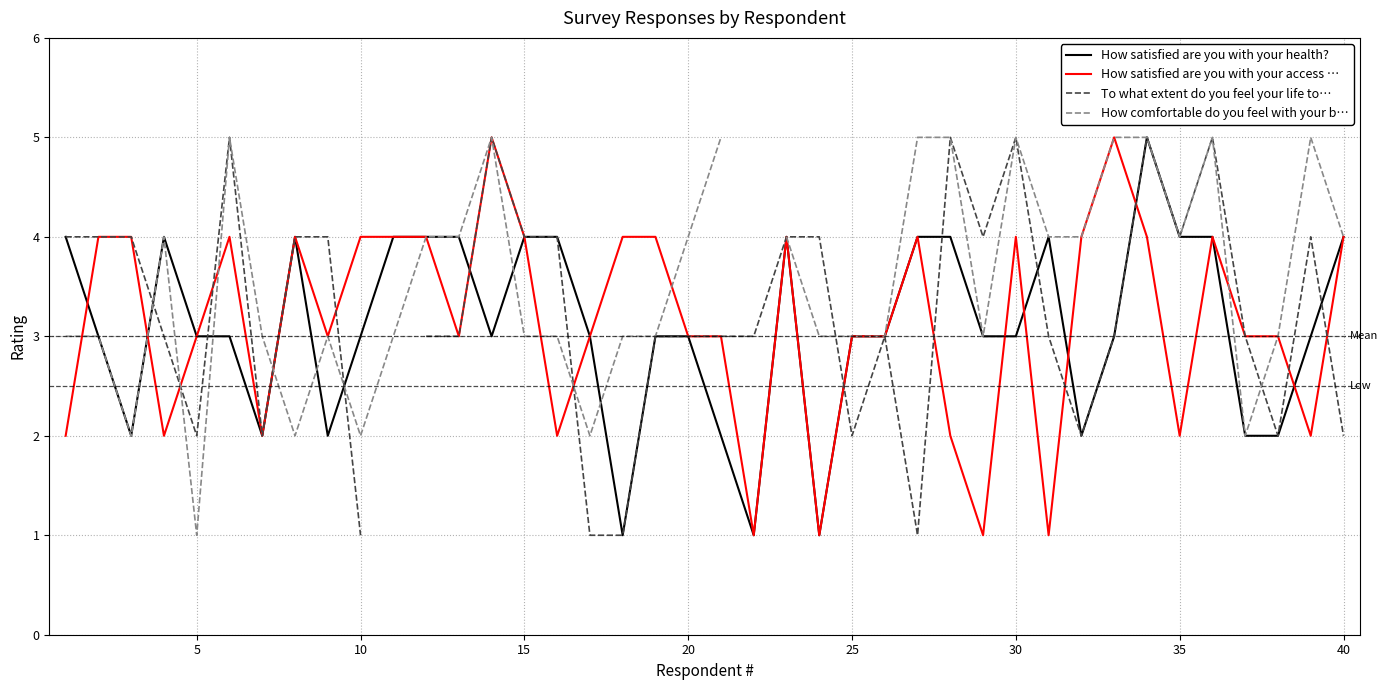

What is the value of the How satisfied are you with your health? point at the 27th from the left?

4.0